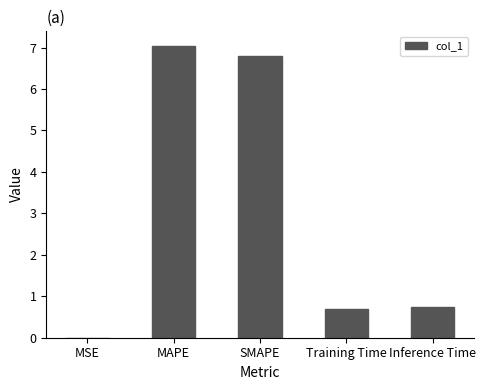

How many categories are shown in the chart?

5